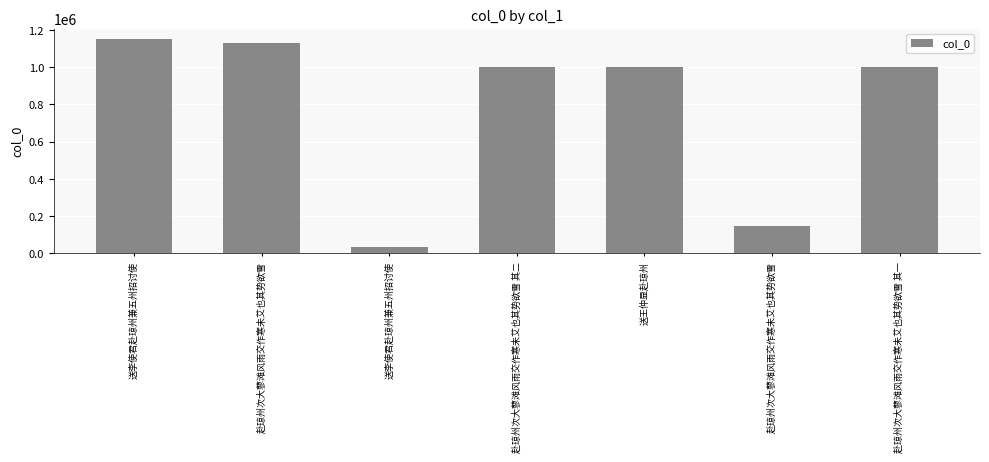

Which category has the lowest value across all series?

送李使君赴琼州兼五州招讨使